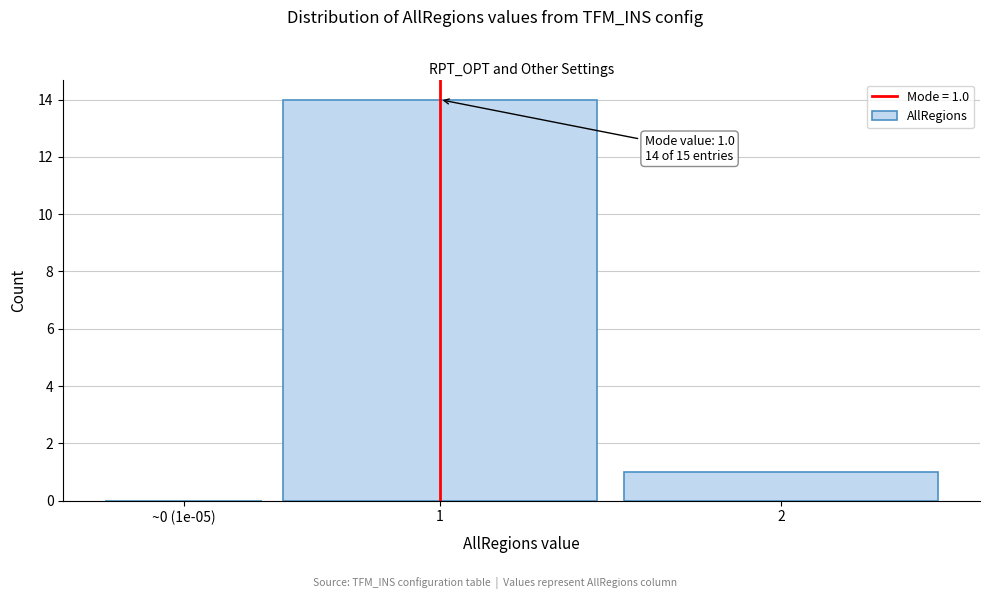

What is the ratio of the value at 1 to the value at 2?

14.0